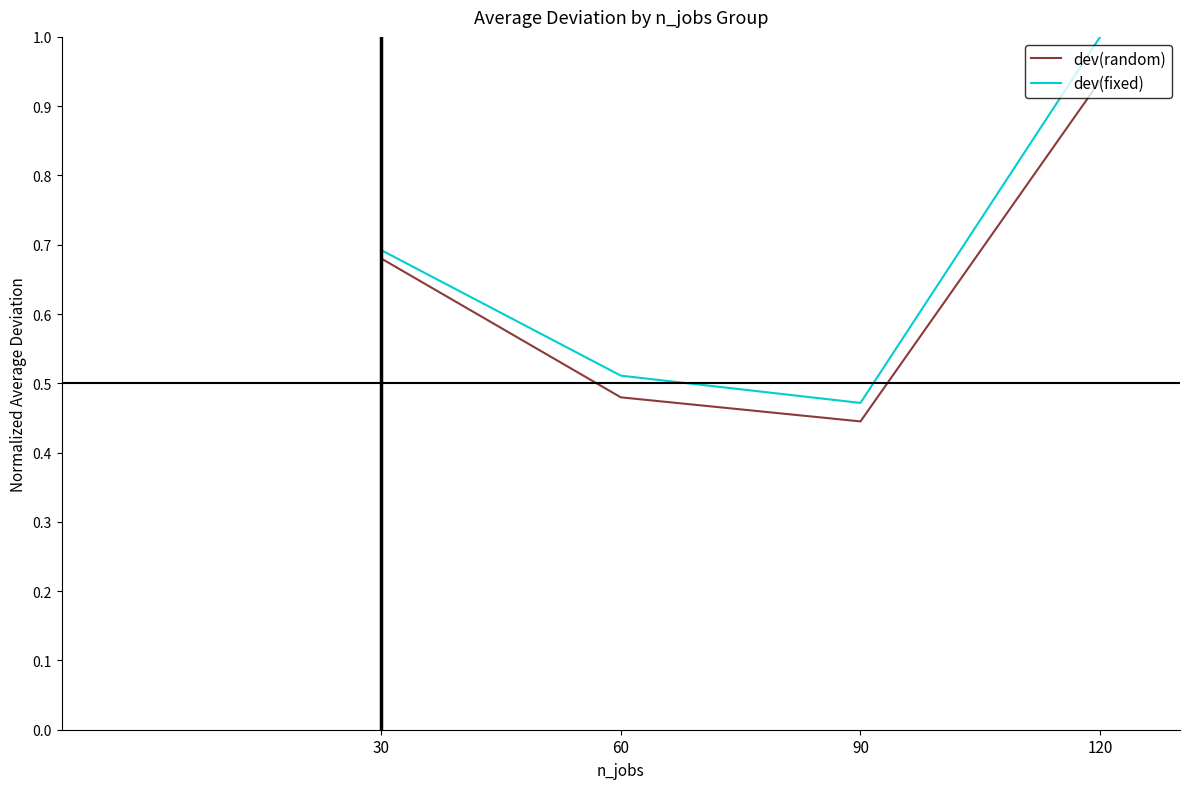

How many lines are shown in the chart?

2